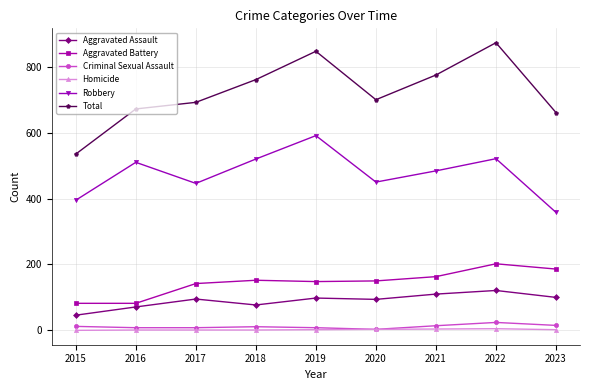

What is the total value across all series at 2019?

1694